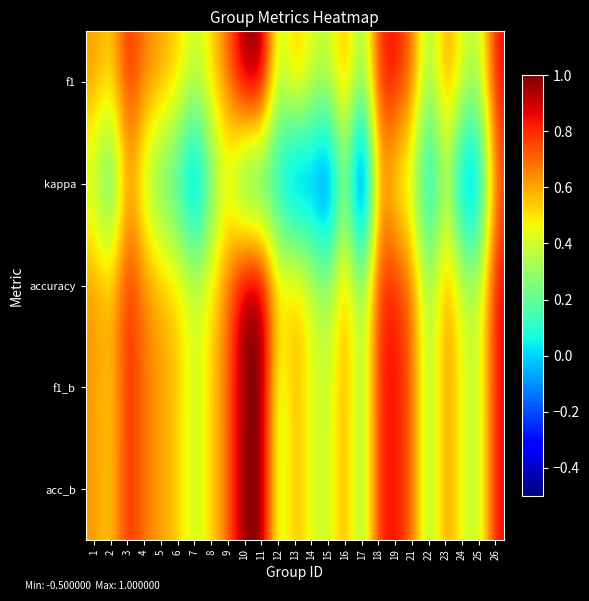

Reading left to right, what are all the values shown in this chart?

f1: 1=0.6	2=0.5	3=0.8	4=0.7	5=0.6	6=0.5	7=0.4	8=0.5	9=0.7	10=1.0	11=1.0	12=0.3	13=0.6	14=0.4	15=0.4	16=0.6	17=0.2	18=0.8	19=0.9	21=0.7	22=0.3	23=0.7	24=0.4	25=0.3	26=0.9
kappa: 1=0.4	2=0.1	3=0.6	4=0.3	5=0.2	6=0.1	7=-0.2	8=0.2	9=0.4	10=0.0	11=0.0	12=0.0	13=-0.2	14=-0.1	15=-0.3	16=0.3	17=-0.5	18=0.6	19=0.4	21=0.3	22=-0.1	23=0.4	24=-0.2	25=-0.1	26=0.7
accuracy: 1=0.6	2=0.6	3=0.8	4=0.7	5=0.6	6=0.5	7=0.4	8=0.5	9=0.7	10=1.0	11=1.0	12=0.5	13=0.6	14=0.4	15=0.3	16=0.6	17=0.2	18=0.8	19=0.8	21=0.7	22=0.3	23=0.7	24=0.4	25=0.4	26=0.9
f1_b: 1=0.6	2=0.5	3=0.8	4=0.7	5=0.6	6=0.5	7=0.4	8=0.5	9=0.7	10=1.0	11=1.0	12=0.3	13=0.6	14=0.4	15=0.4	16=0.6	17=0.2	18=0.8	19=0.9	21=0.7	22=0.3	23=0.7	24=0.4	25=0.3	26=0.9
acc_b: 1=0.6	2=0.5	3=0.8	4=0.7	5=0.6	6=0.5	7=0.4	8=0.5	9=0.7	10=1.0	11=1.0	12=0.3	13=0.6	14=0.4	15=0.4	16=0.6	17=0.2	18=0.8	19=0.9	21=0.7	22=0.3	23=0.7	24=0.4	25=0.3	26=0.9